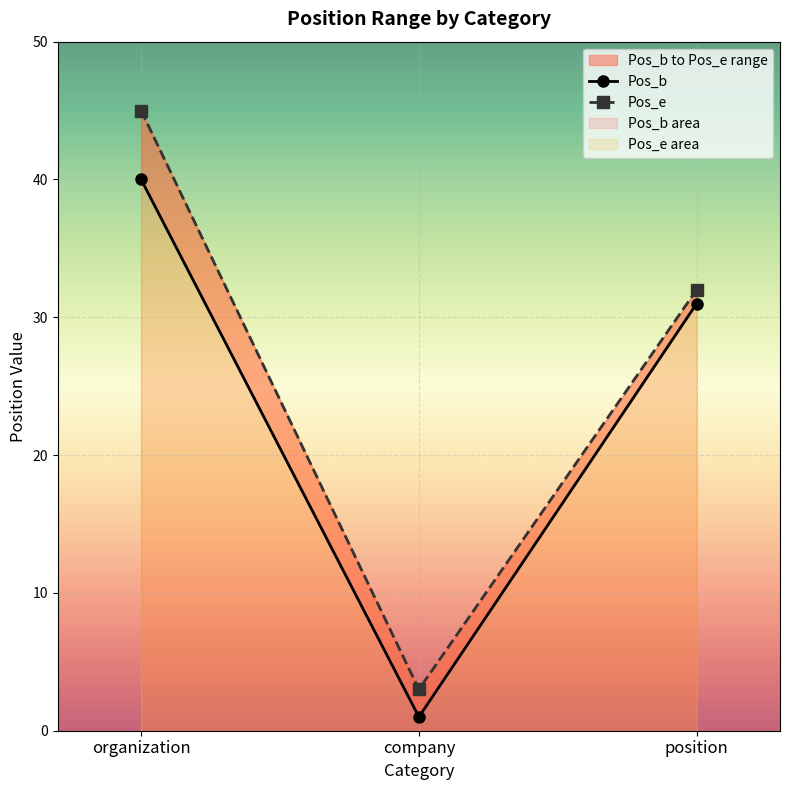

How many data points in Pos_e are above 32?

1